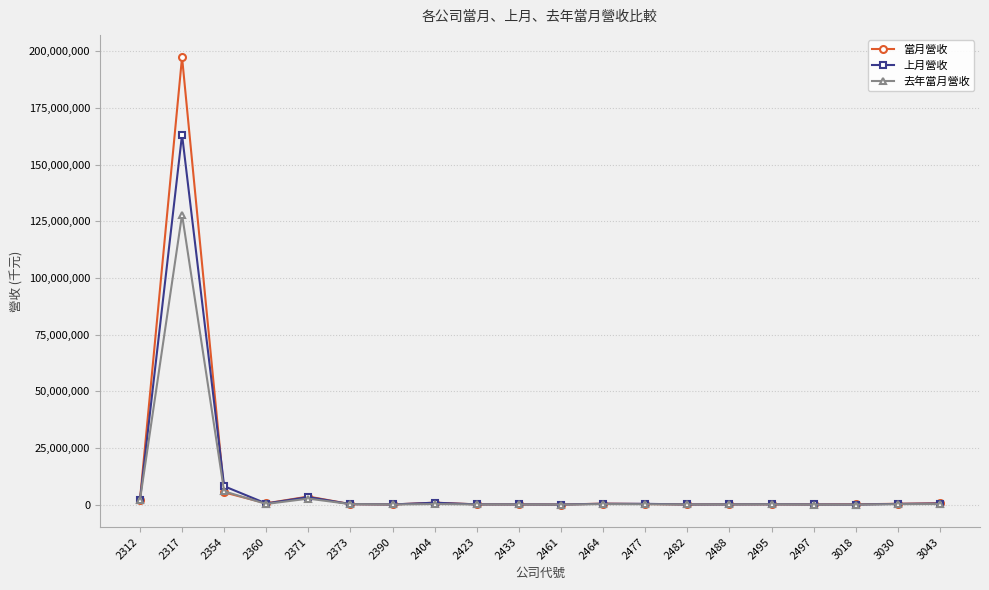

In 當月營收, how many points are higher than both neighbors (excluding endpoints)?

5